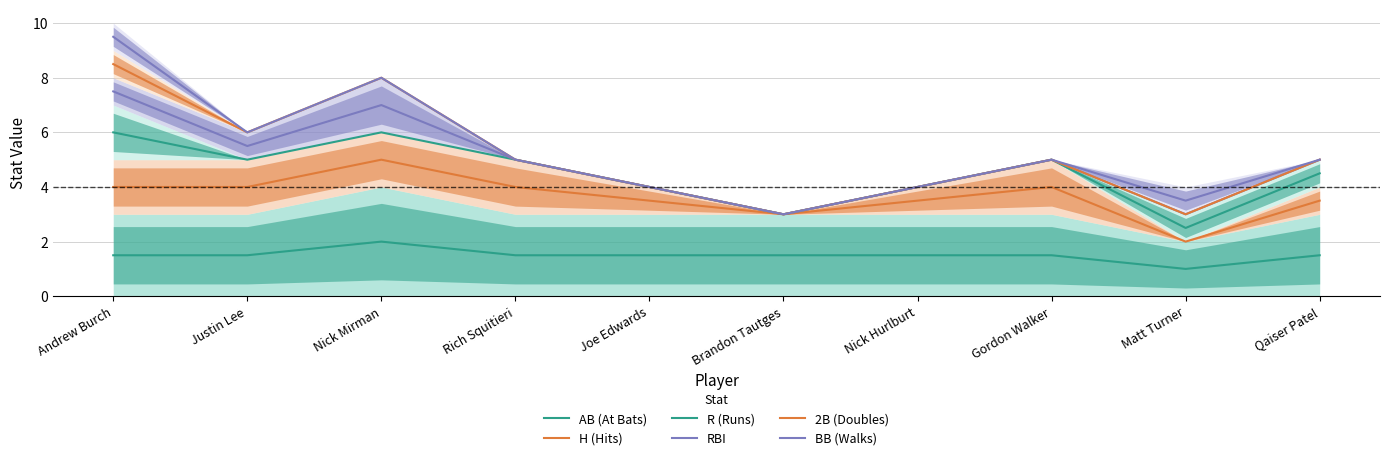

True or false: RBI and H (Hits) intersect in this chart.

False